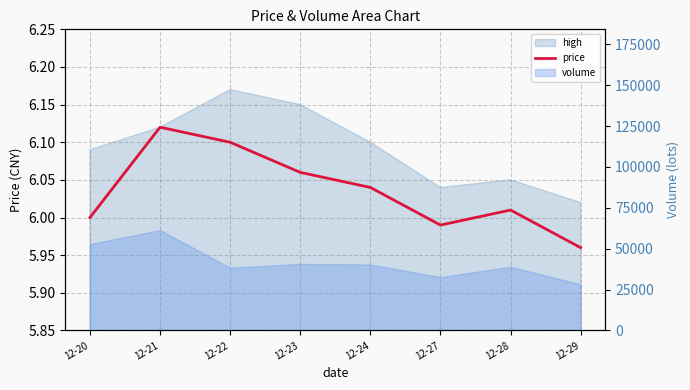

At which category does the chart reach its peak across all series?

12-21